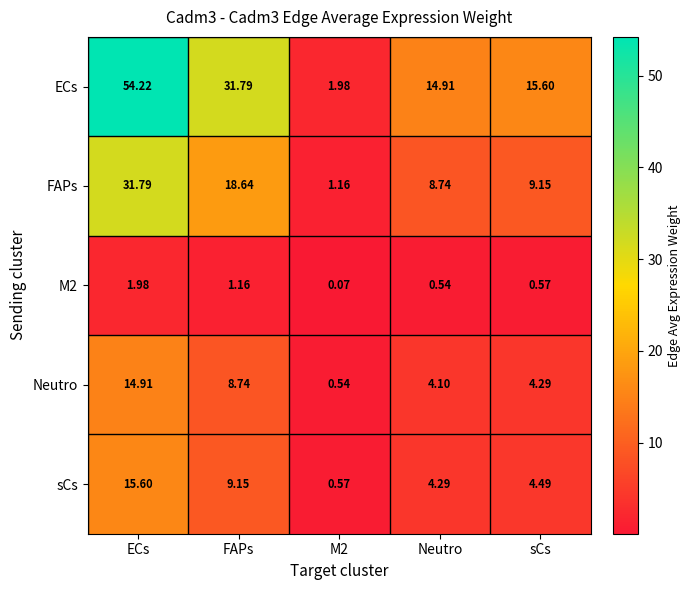

How many distinct data groups are displayed?

5